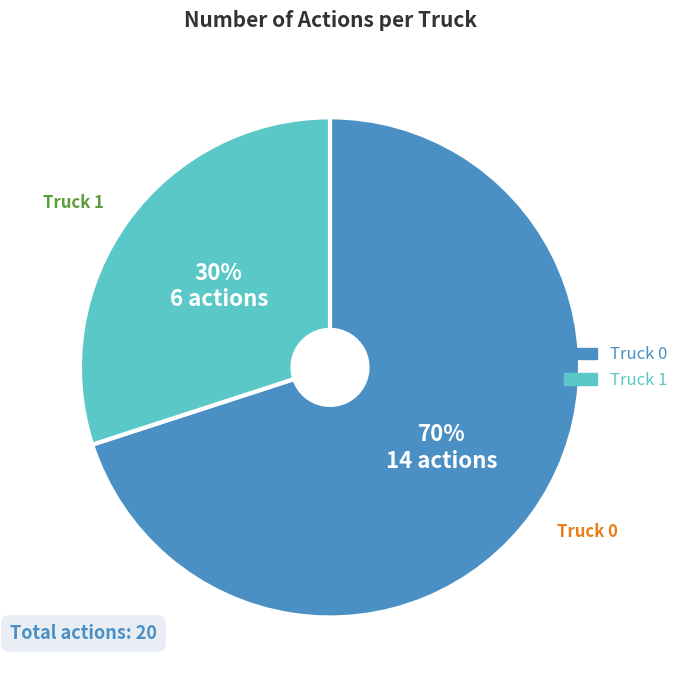

Does any single category account for the majority?

Yes